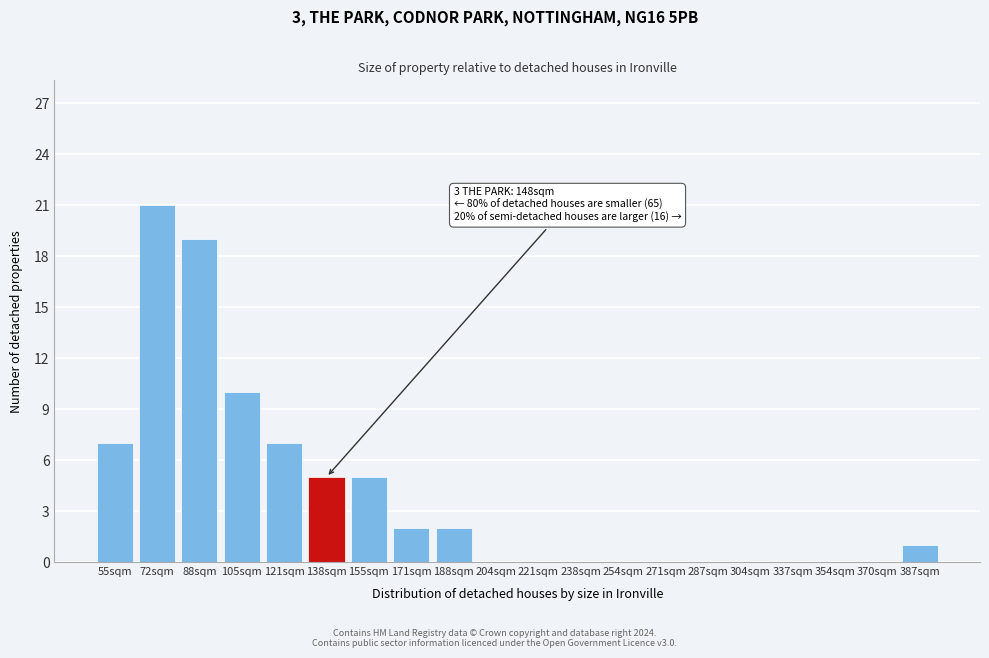

Reading right to left, extract all data points from this chart.

387sqm=1	370sqm=0	354sqm=0	337sqm=0	304sqm=0	287sqm=0	271sqm=0	254sqm=0	238sqm=0	221sqm=0	204sqm=0	188sqm=2	171sqm=2	155sqm=5	138sqm=5	121sqm=7	105sqm=10	88sqm=19	72sqm=21	55sqm=7